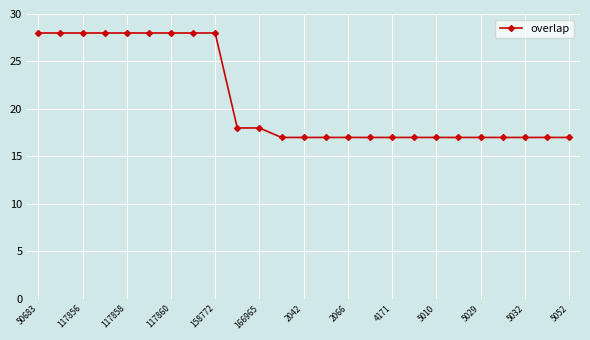

What is the sum of all values?

526